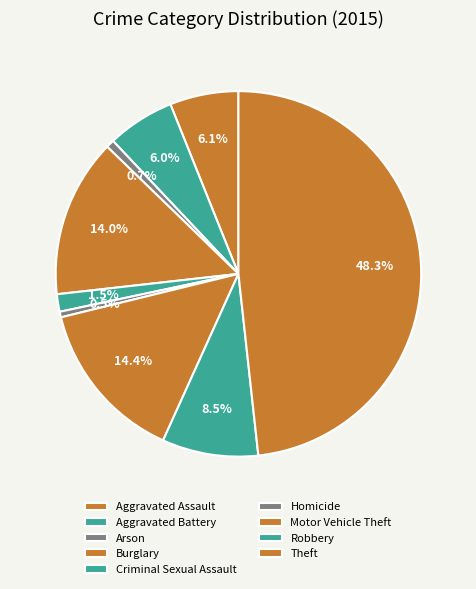

Count the number of slices in the pie.

9